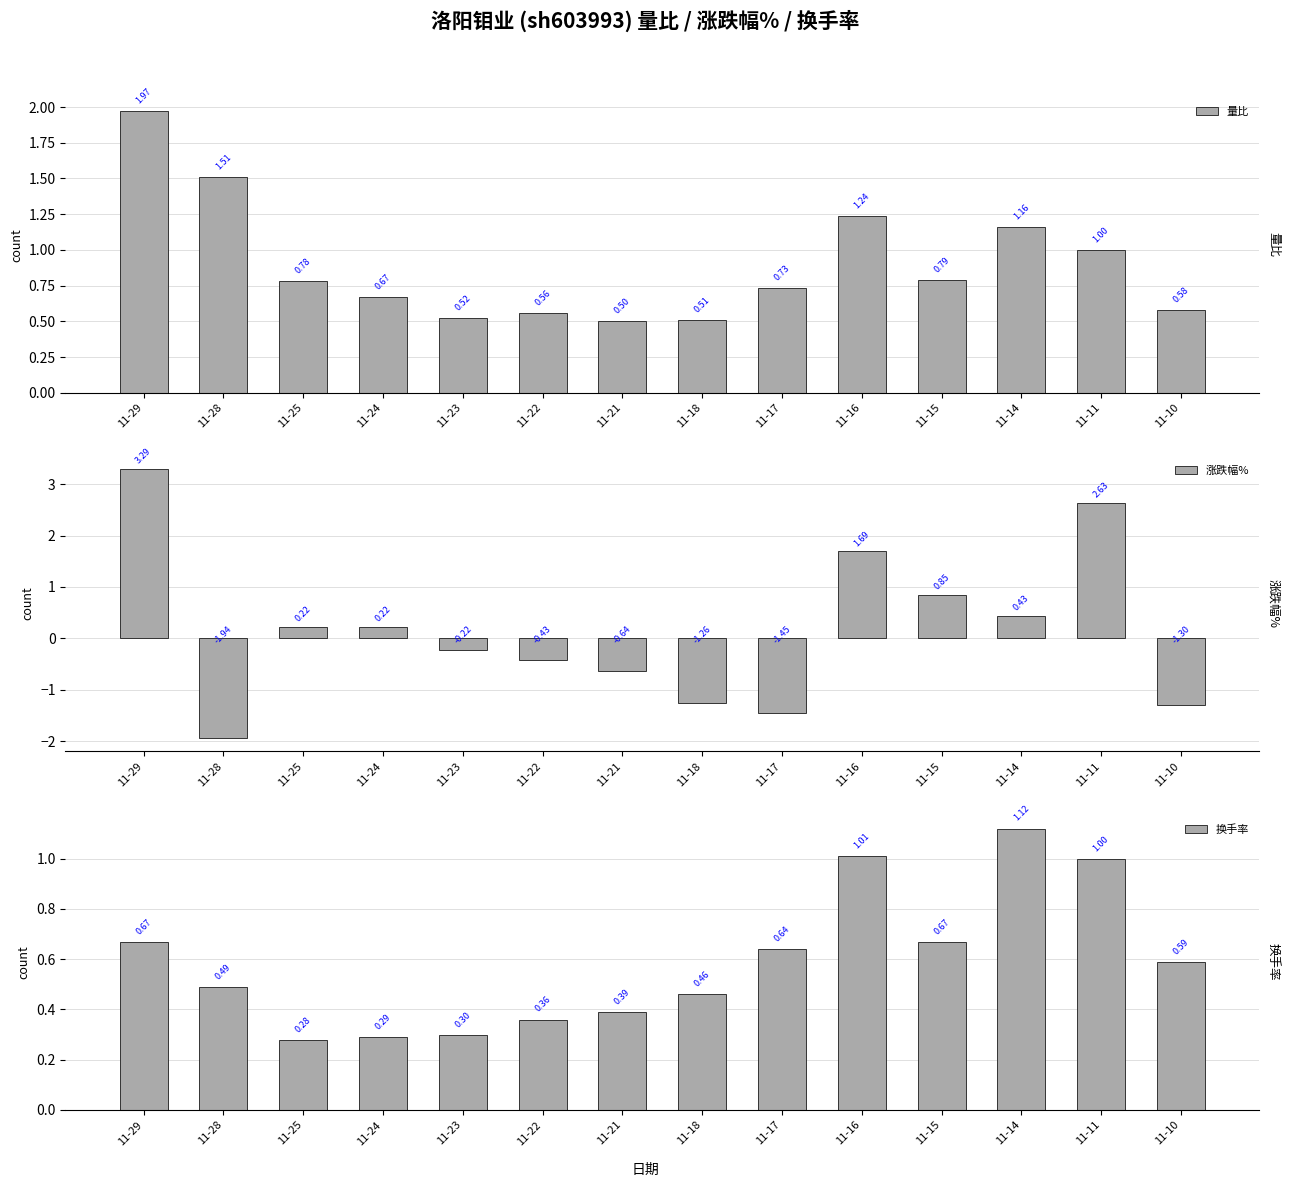

What is the difference between the 换手率 values at 11-18 and 11-24?

0.2